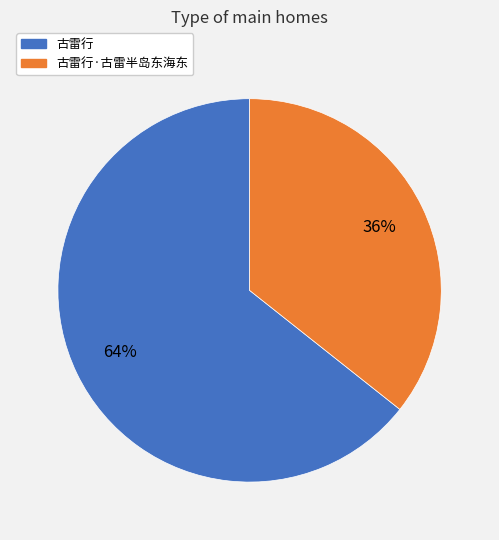

Is there a majority slice in this chart?

Yes